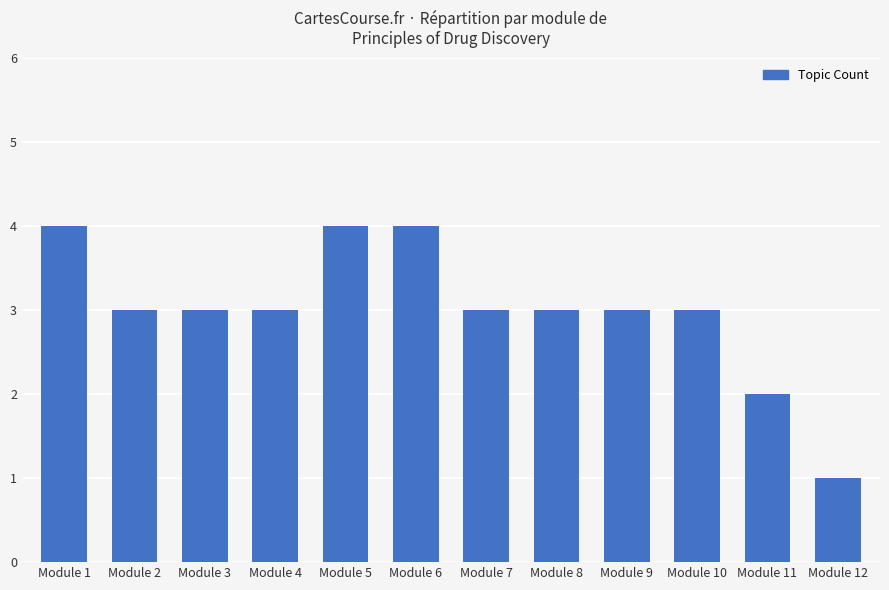

Reading left to right, what are all the values shown in this chart?

4	3	3	3	4	4	3	3	3	3	2	1